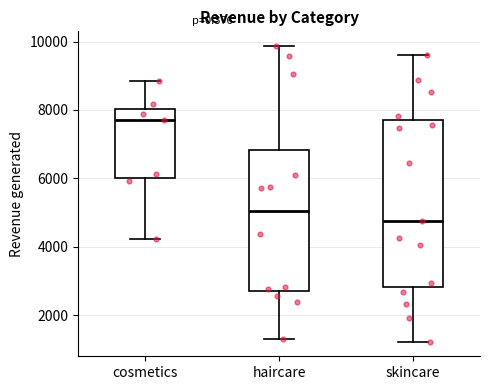

Reading left to right, read every box against the y-axis: the position of its median line, the range the box covers, and the ends of its whiskers. The values are not printed on the chart, so give them approximately, as read against the axis.

cosmetics: median 7600, box 6000 to 8000, whiskers 4200 to 8800
haircare: median 5000, box 2800 to 6800, whiskers 1200 to 9800
skincare: median 4800, box 2800 to 7600, whiskers 1200 to 9600